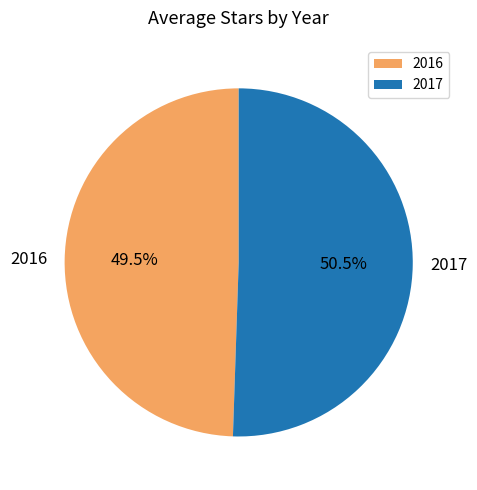

What is the smallest slice in the pie chart?

2016